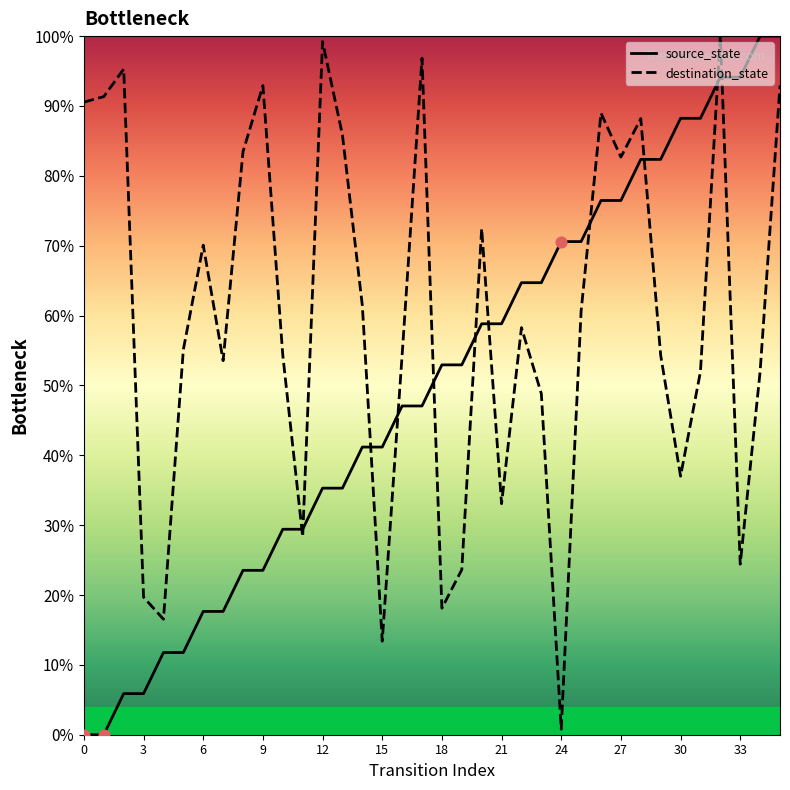

At how many categories does at least one series exceed 13?

36